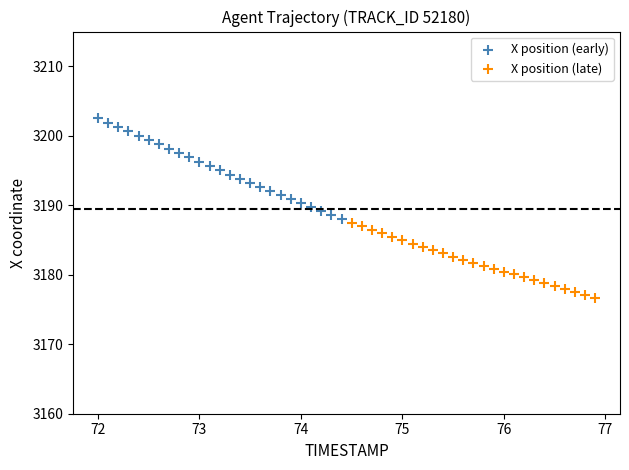

Which series contains the lowest Y value?

X position (late)